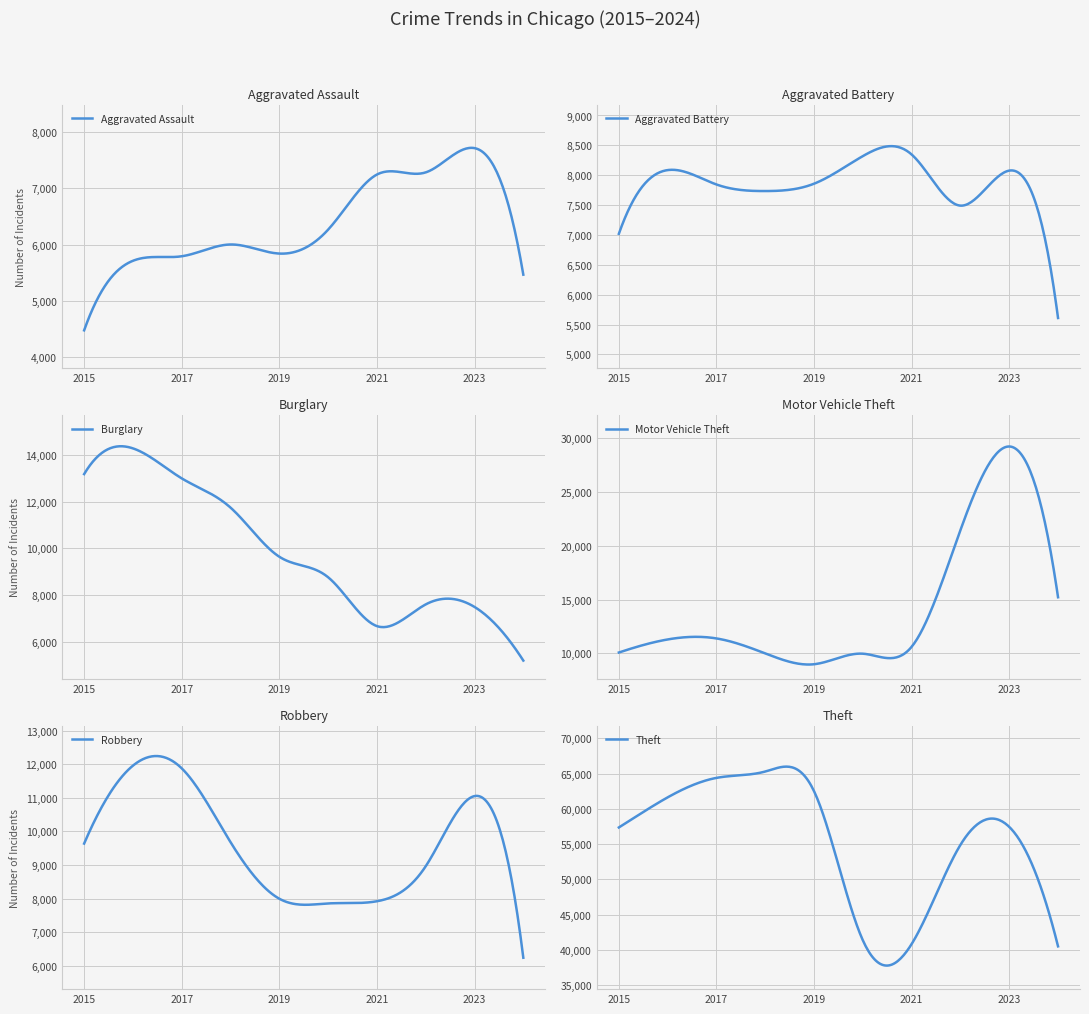

The value of Theft at 2016 is 61623. True or false?

True